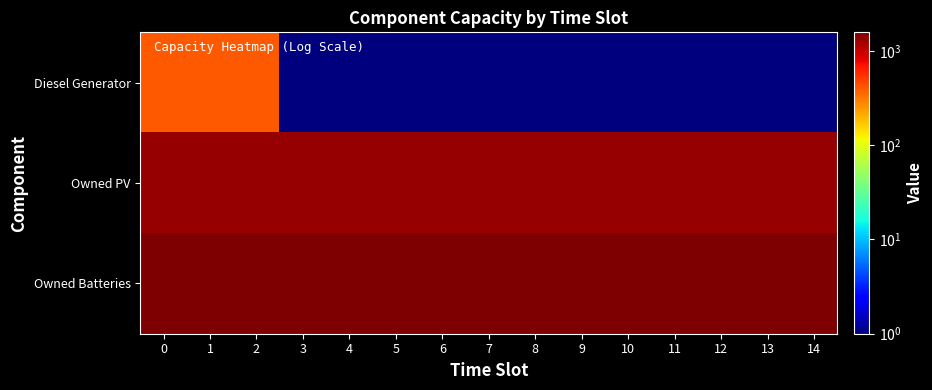

Between 3 and 1, which is larger?

1